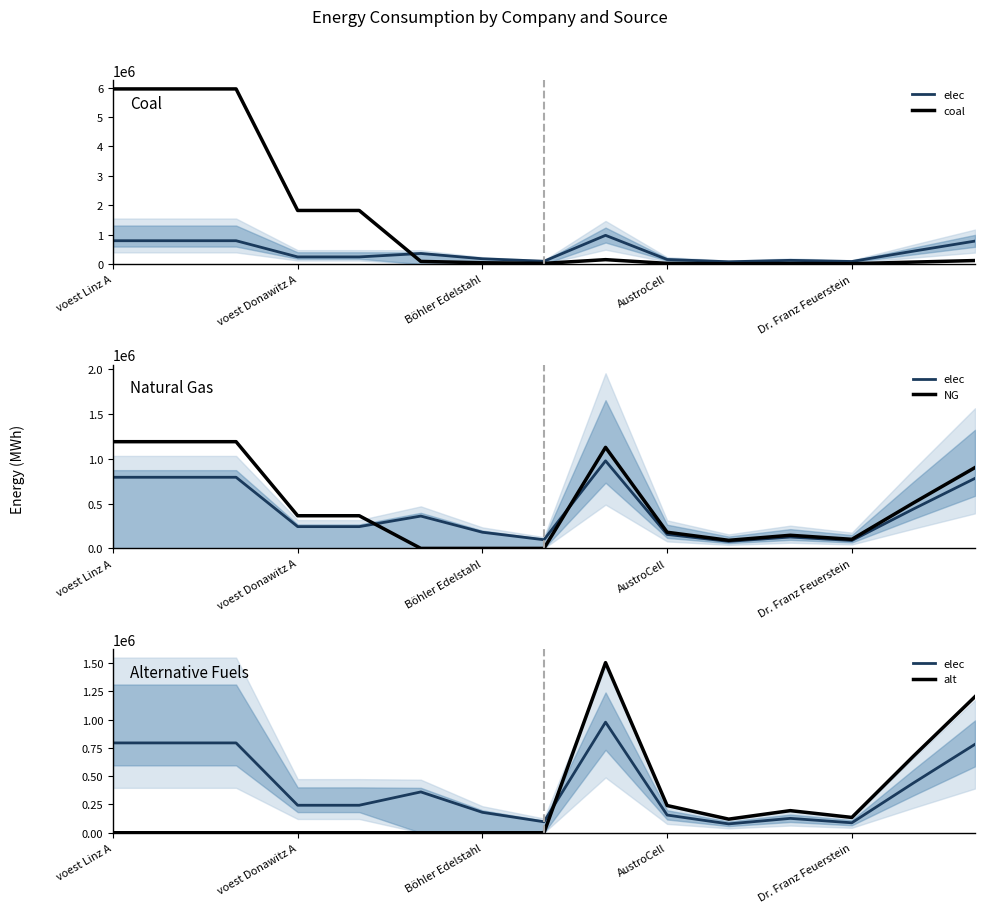

True or false: NG has a value of 101475.0 at Dr. Franz Feuerstein.

True